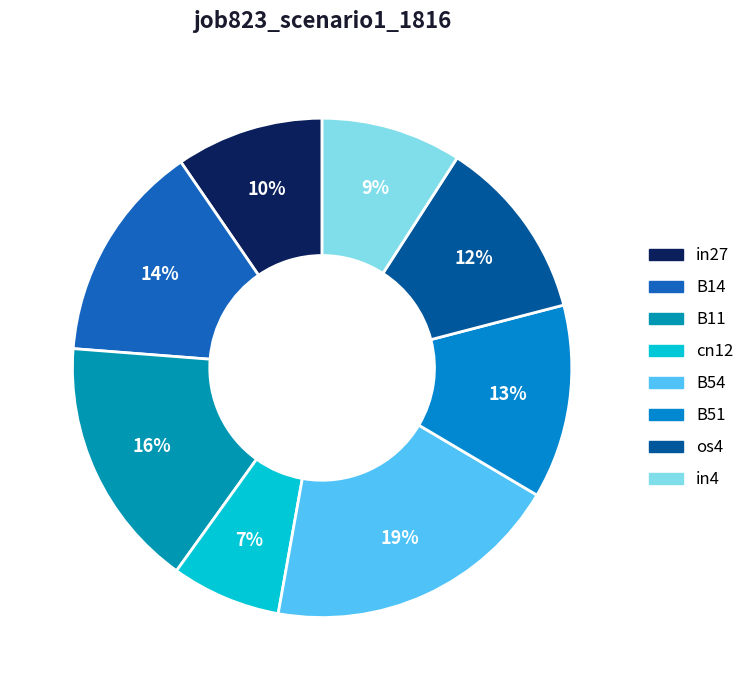

Does in4 account for over 50% of the chart?

No